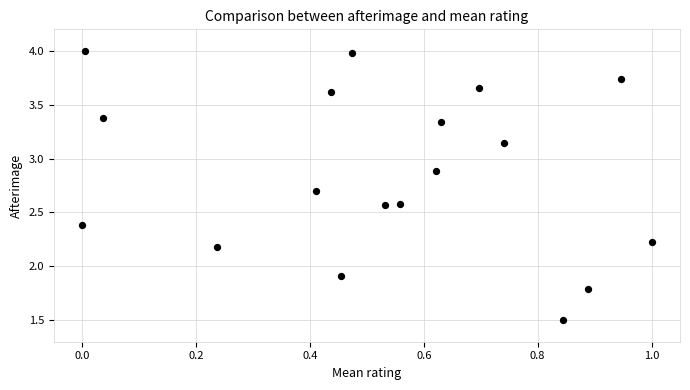

What Y value in the scatter plot is closest to 2?

1.9